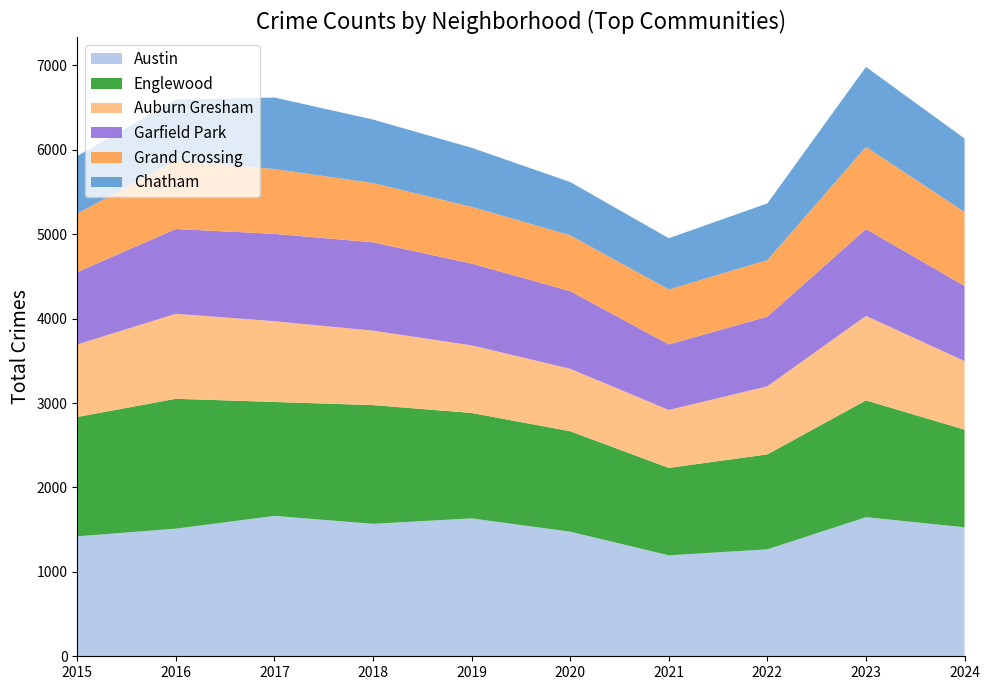

Reading left to right, list all the values displayed in this chart.

Austin: 2015=1421	2016=1512	2017=1663	2018=1569	2019=1634	2020=1476	2021=1196	2022=1267	2023=1648	2024=1528
Englewood: 2015=1414	2016=1539	2017=1350	2018=1407	2019=1249	2020=1190	2021=1036	2022=1125	2023=1384	2024=1157
Auburn Gresham: 2015=860	2016=1007	2017=957	2018=882	2019=801	2020=740	2021=686	2022=807	2023=1001	2024=813
Garfield Park: 2015=857	2016=1004	2017=1035	2018=1047	2019=969	2020=920	2021=777	2022=825	2023=1029	2024=890
Grand Crossing: 2015=693	2016=813	2017=768	2018=702	2019=672	2020=662	2021=651	2022=670	2023=973	2024=876
Chatham: 2015=682	2016=721	2017=847	2018=752	2019=700	2020=631	2021=607	2022=672	2023=948	2024=870